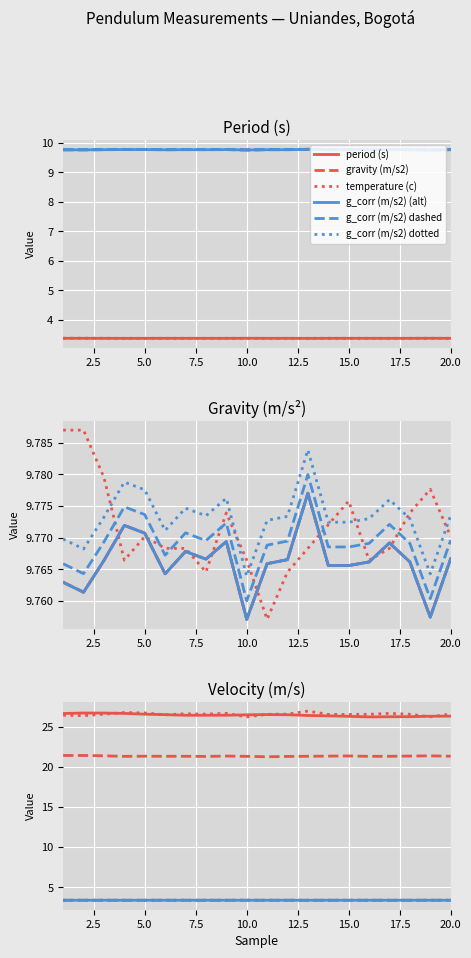

What is the highest value of the velocity (m/s) series?

26.8